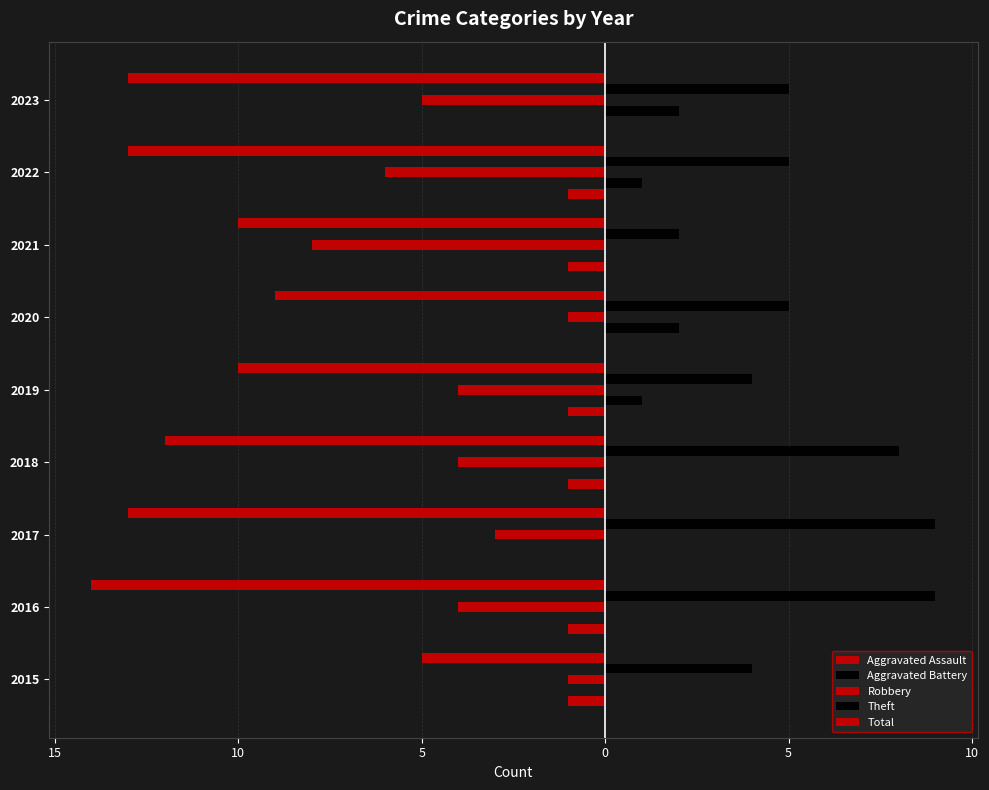

What is the minimum value for Robbery?

-8